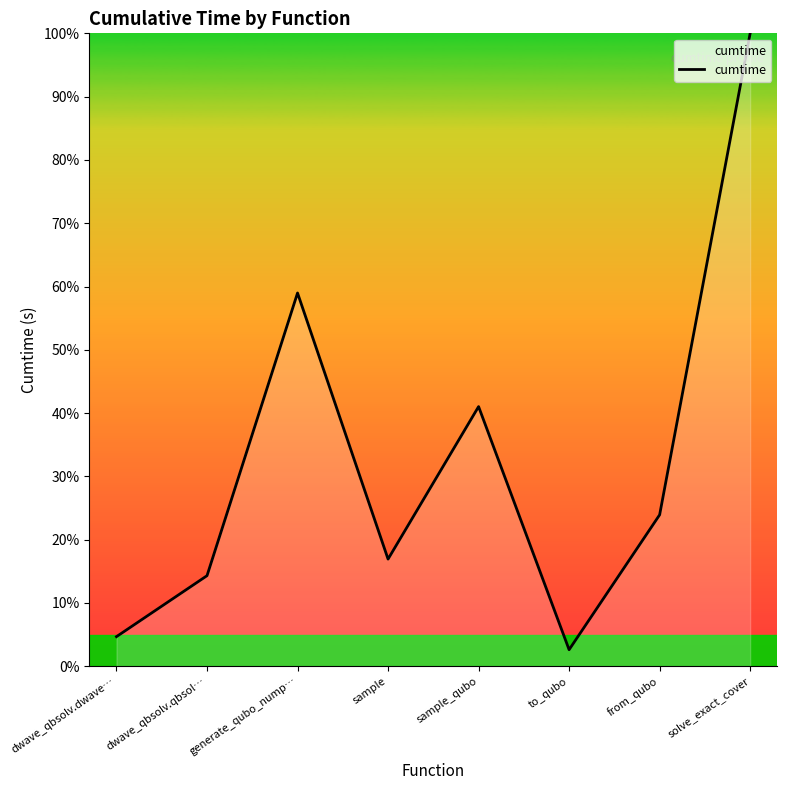

True or false: the data shows 4.7 at dwave_qbsolv.dwave….

True